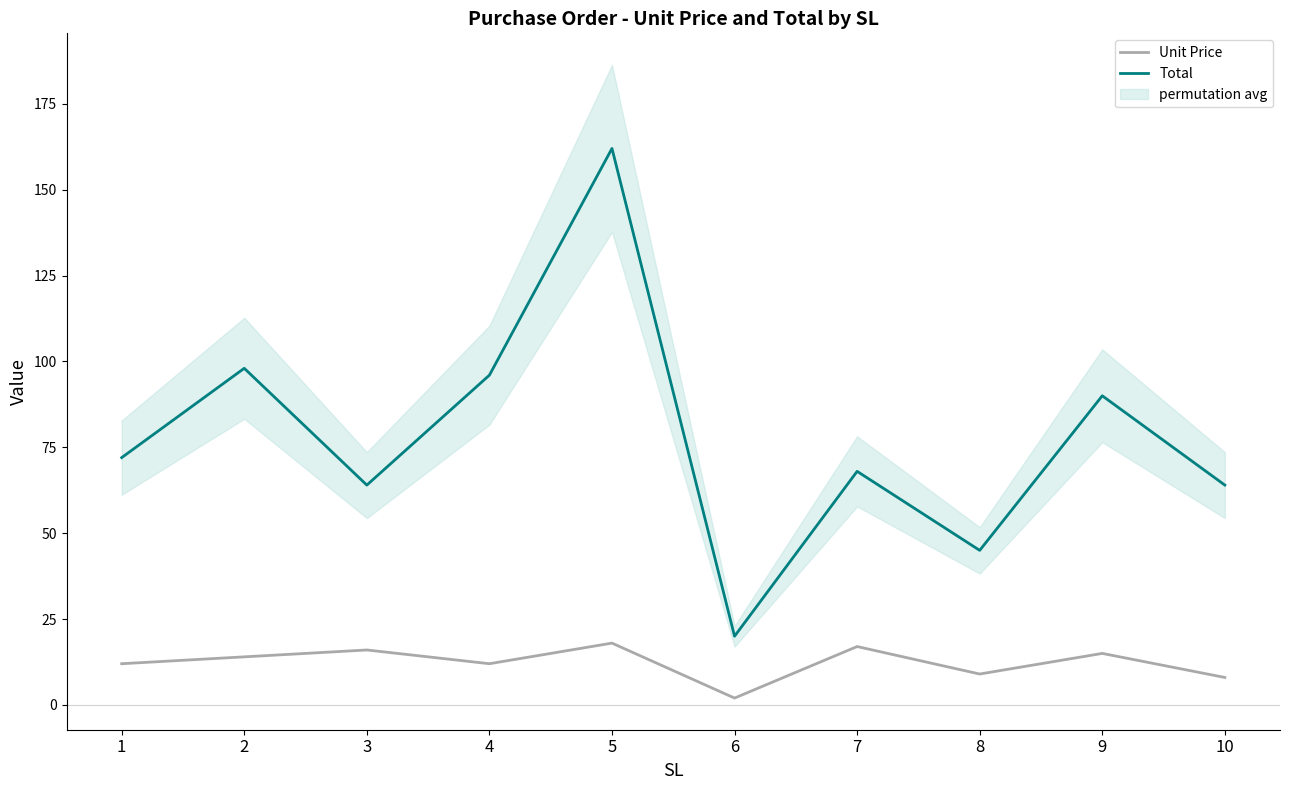

True or false: Total has a value of 291 at 5.

False